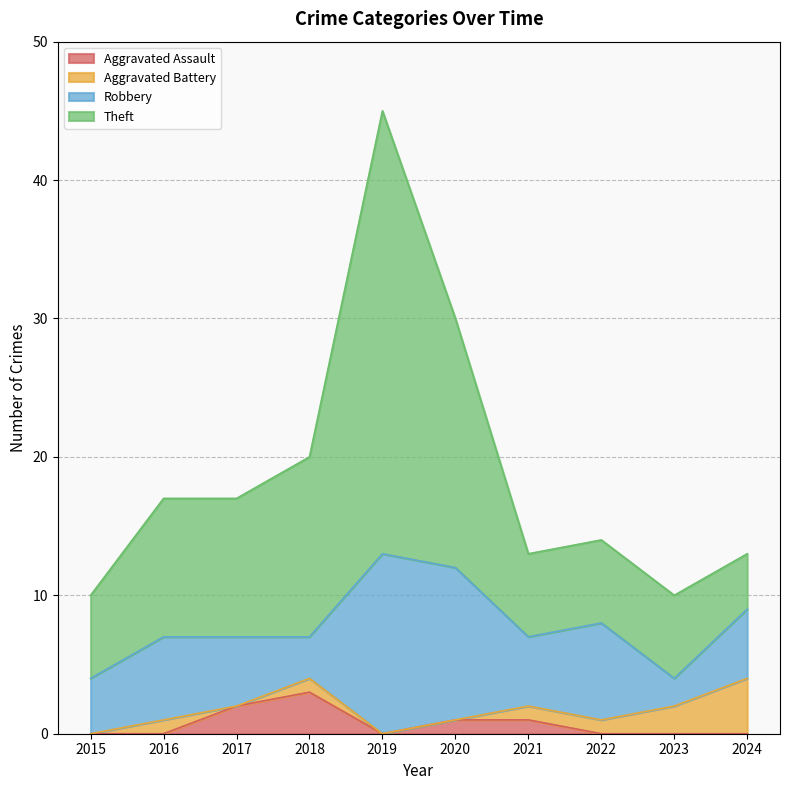

Is it true that Theft equals 26 at 2019?

False